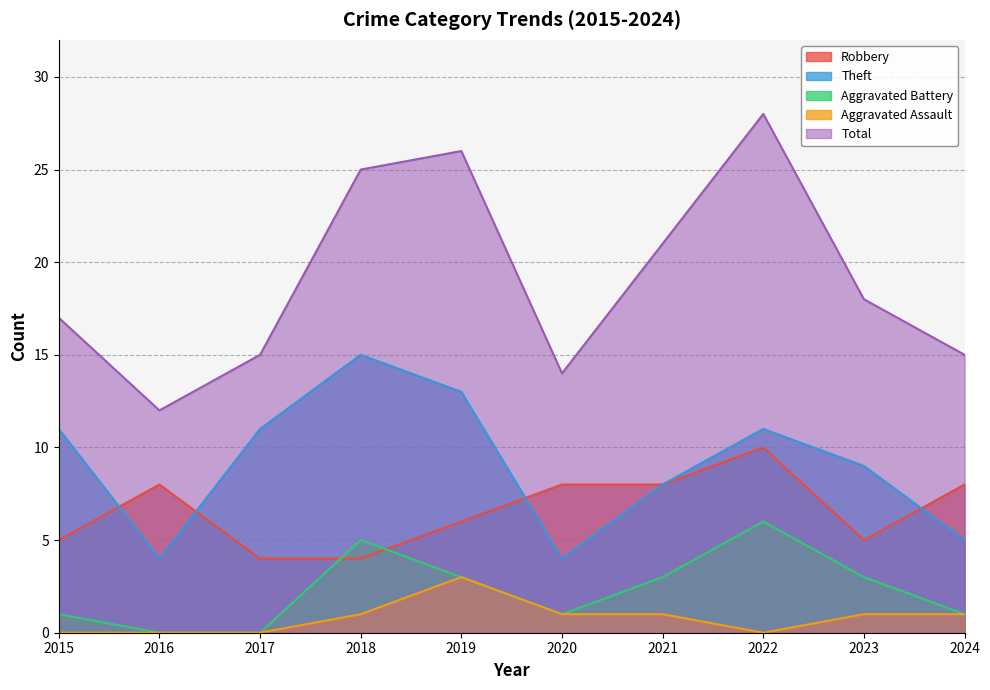

What is the difference between the highest and lowest values at 2015?

17